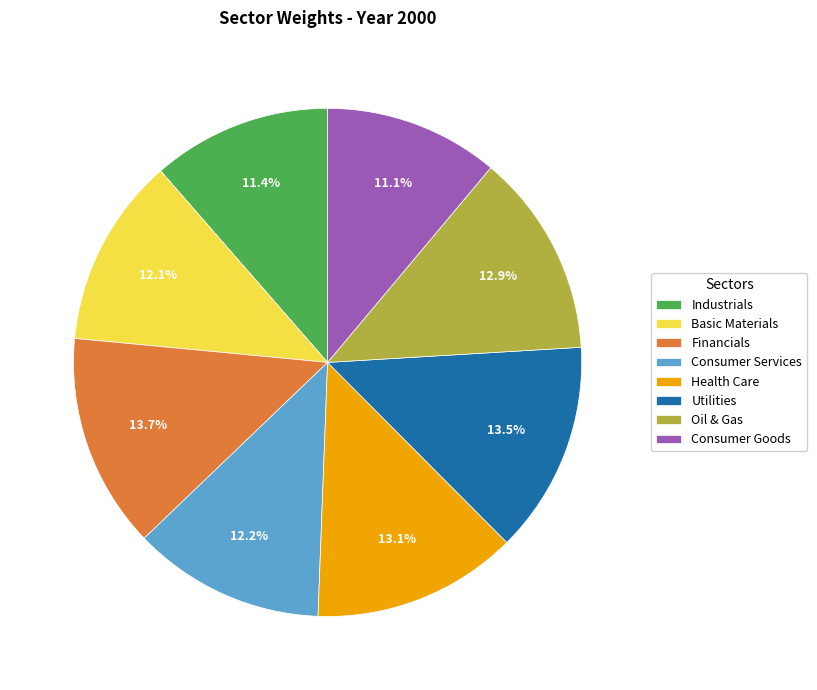

Is the sum of Basic Materials and Health Care greater than half?

No